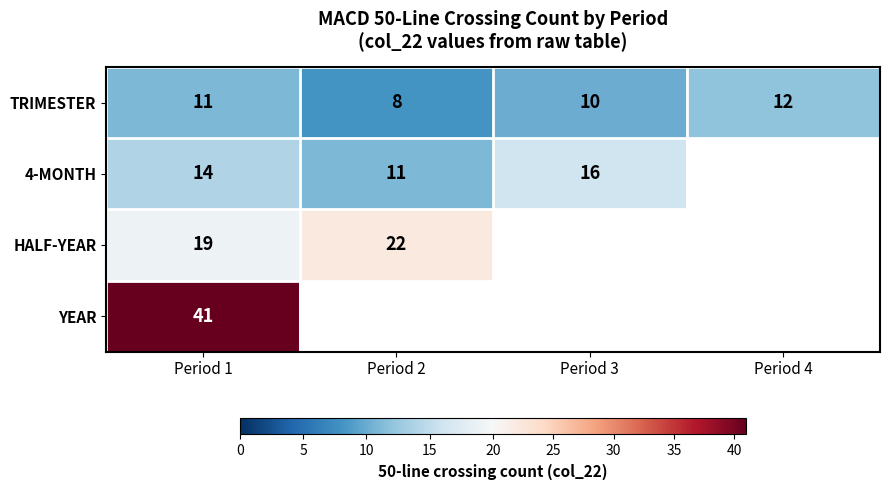

Which category has the highest value in the TRIMESTER series?

Period 4